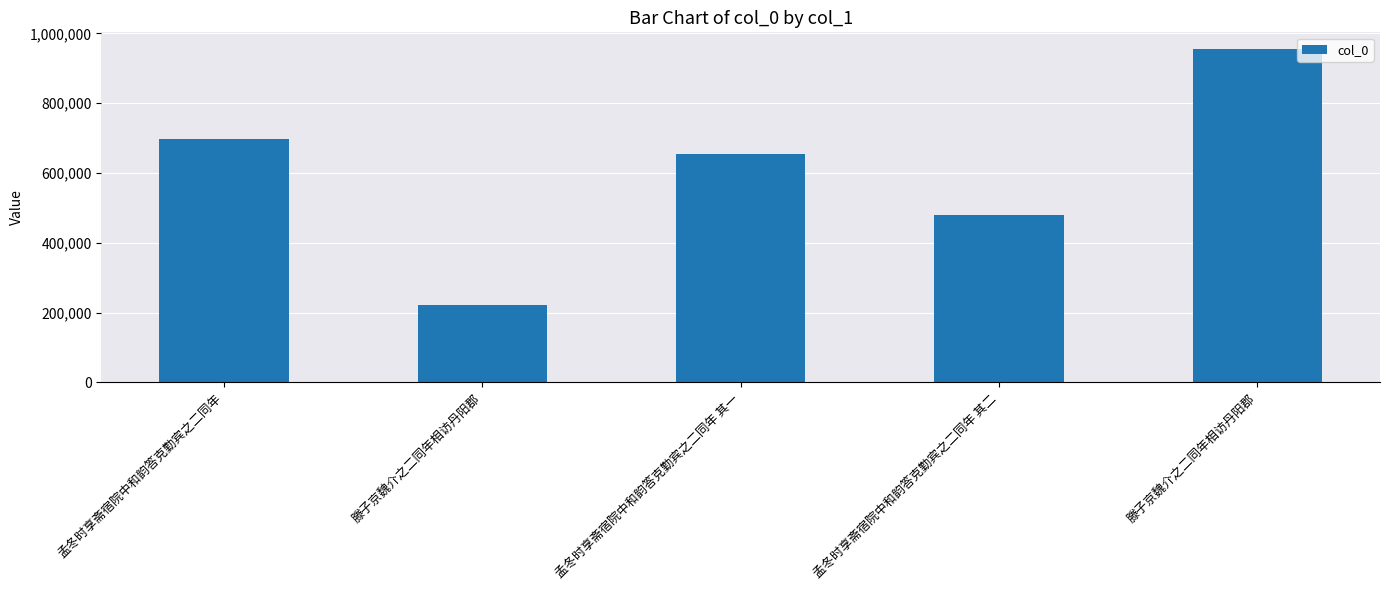

Which category has the lowest value across all series?

滕子京魏介之二同年相访丹阳郡